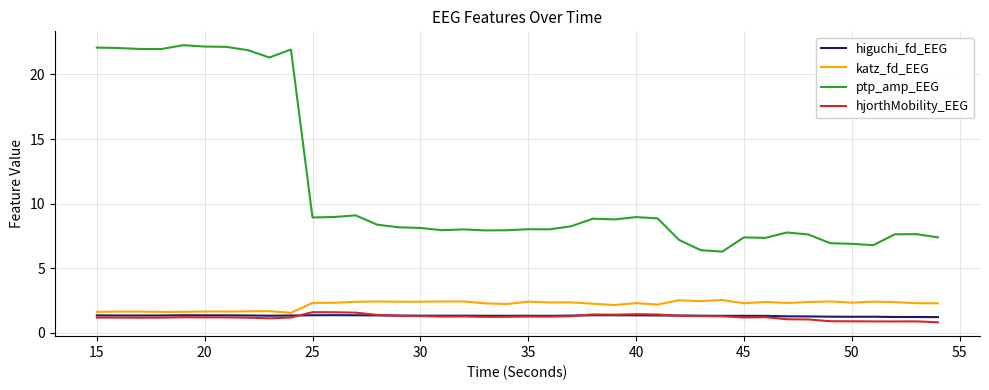

What is the difference between the maximum and minimum values in the ptp_amp_EEG series?

16.0